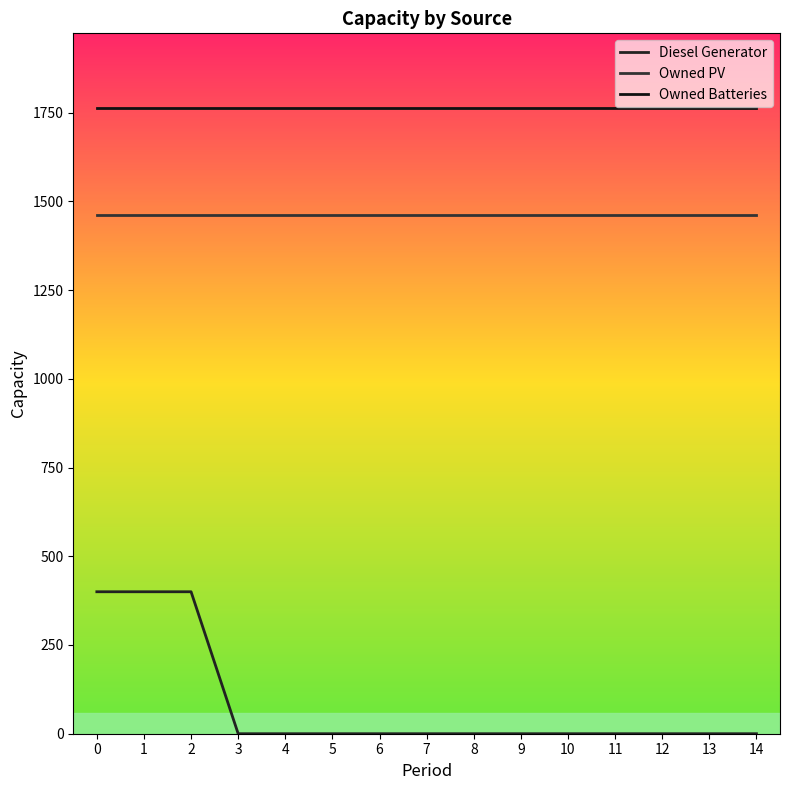

True or false: Owned PV and Owned Batteries intersect in this chart.

False